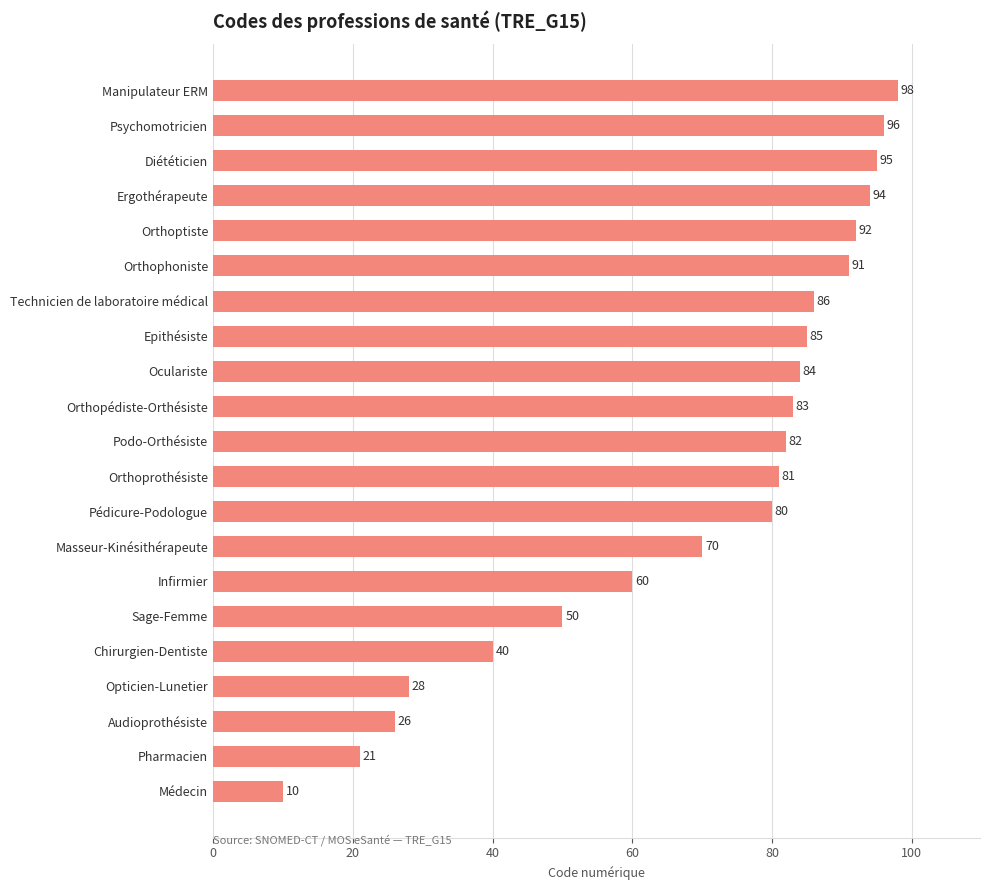

How many bars are there in total?

21